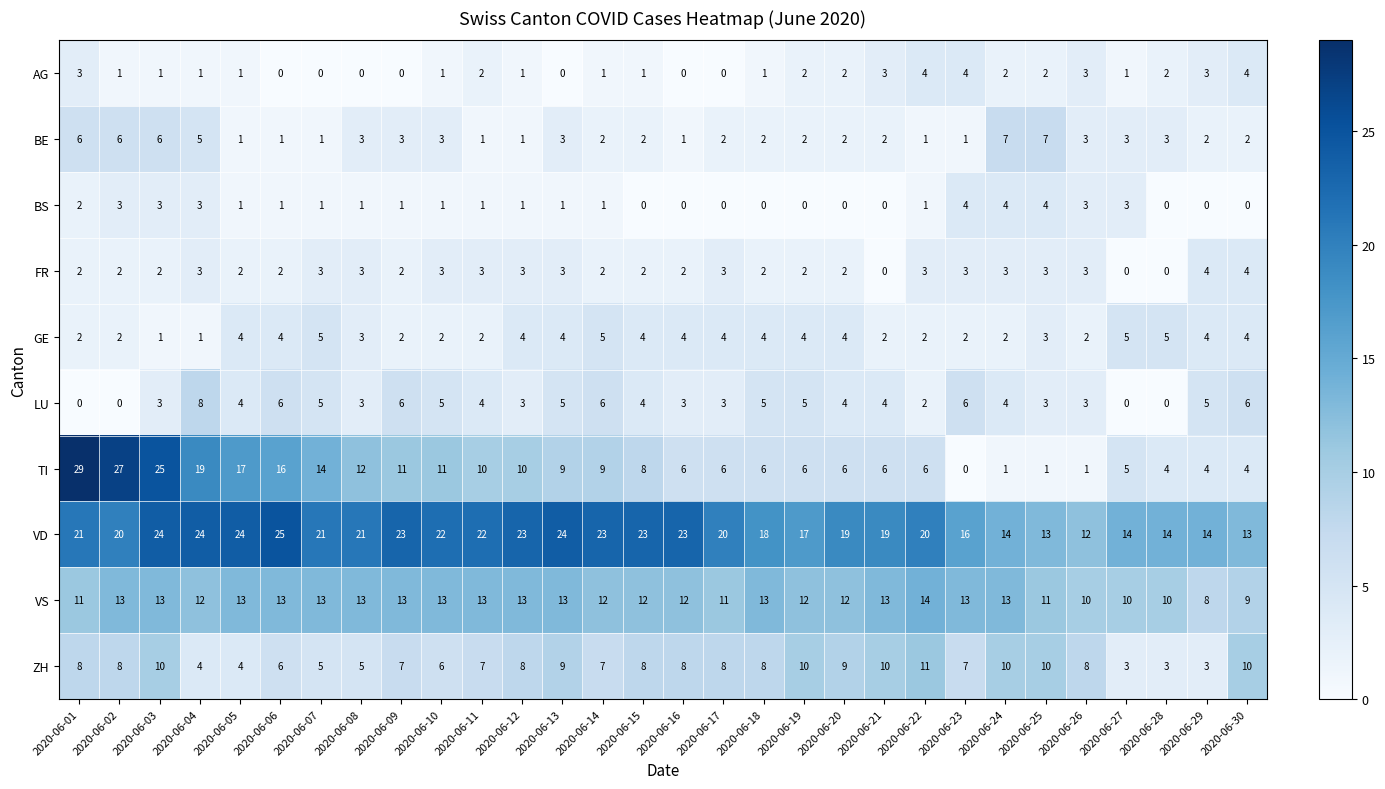

Where does the TI series first go above 8?

2020-06-01